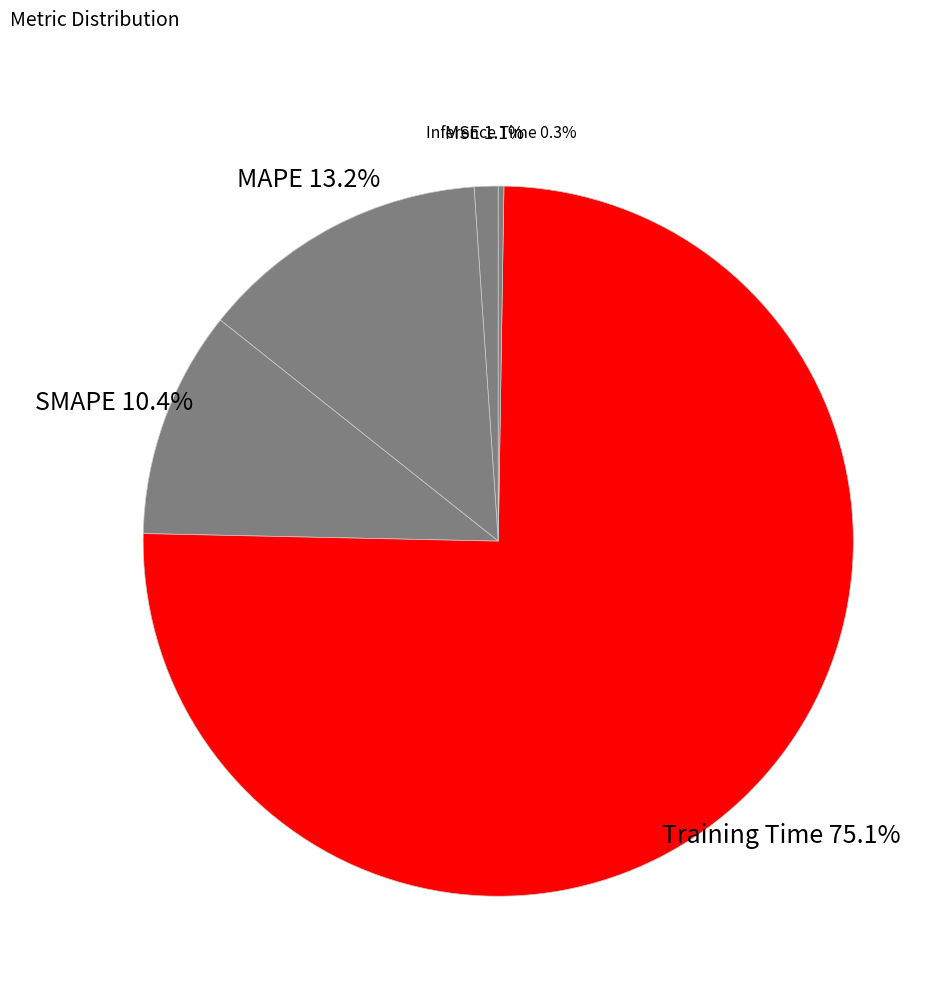

Which slice represents more than half of the pie?

Training Time